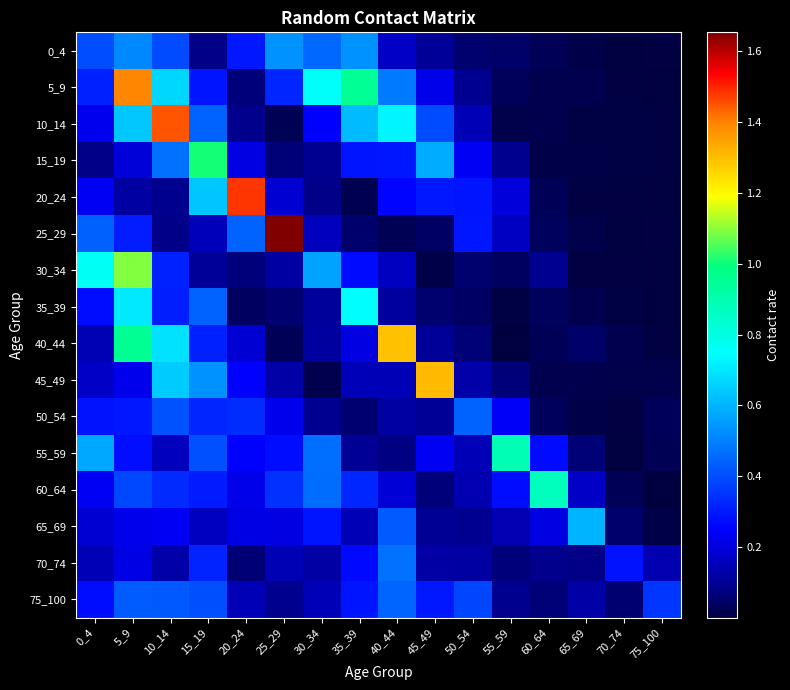

At which category is the sum across all series the highest?

5_9